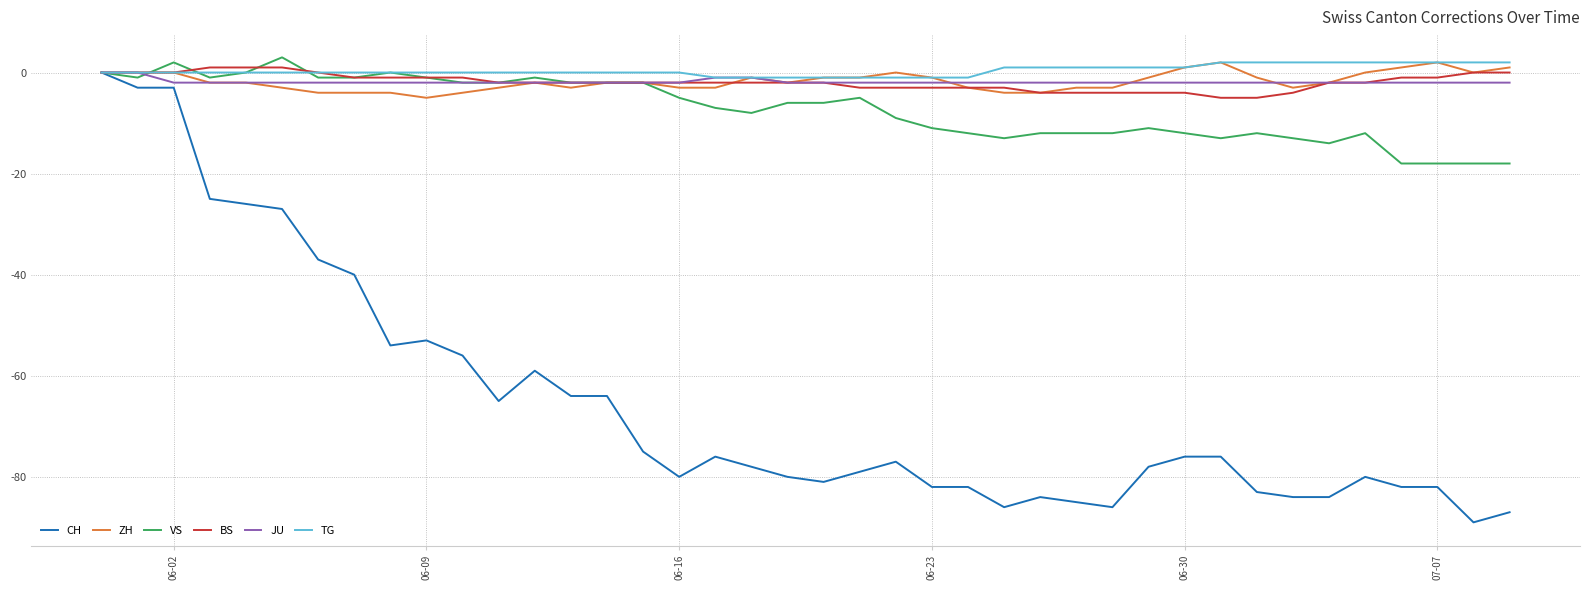

Does the chart have visible grid lines?

Yes